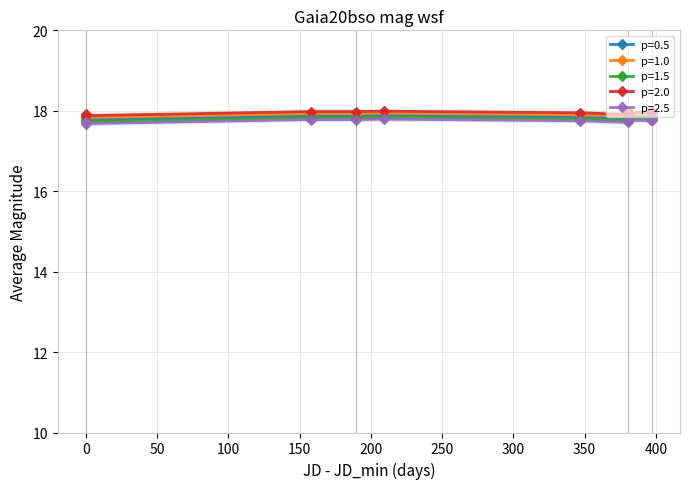

Is this an area chart (filled region under the line)?

No